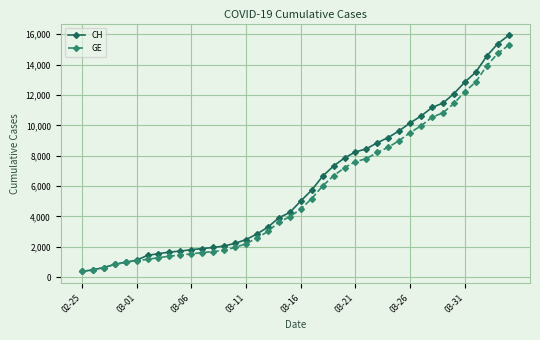

What is the value of the GE point at the 8th from the left?

1278